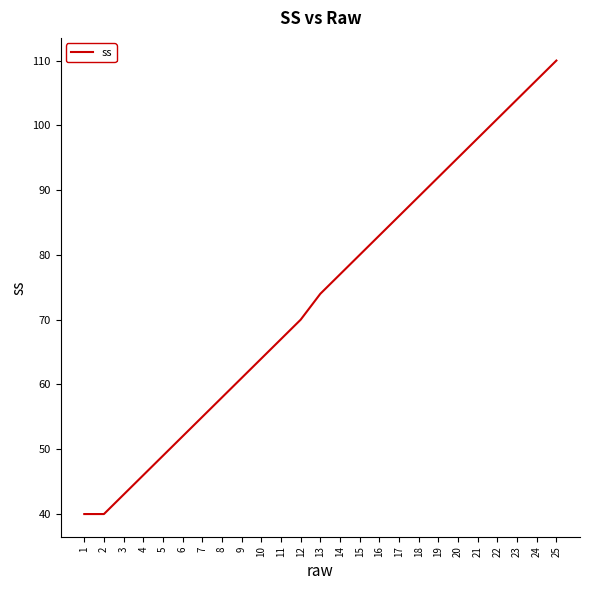

What is the smallest value displayed?

40